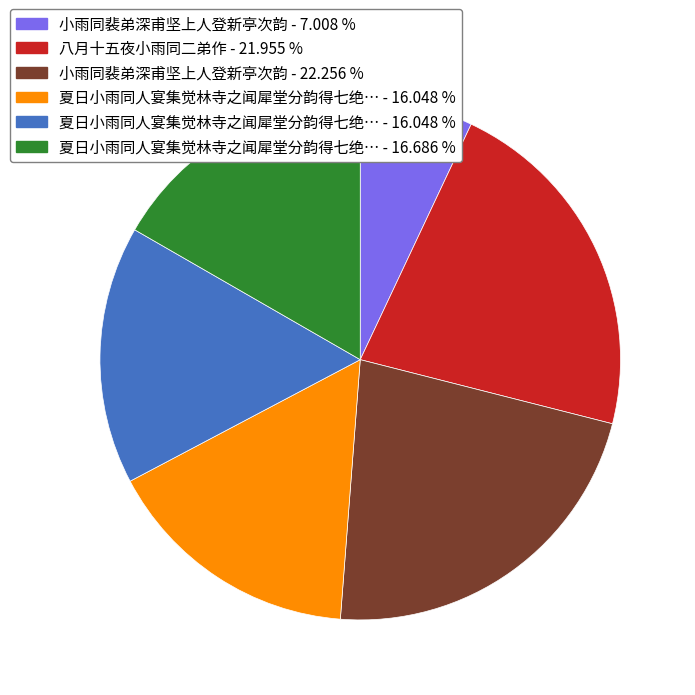

Is there any slice that represents more than half of the pie?

No